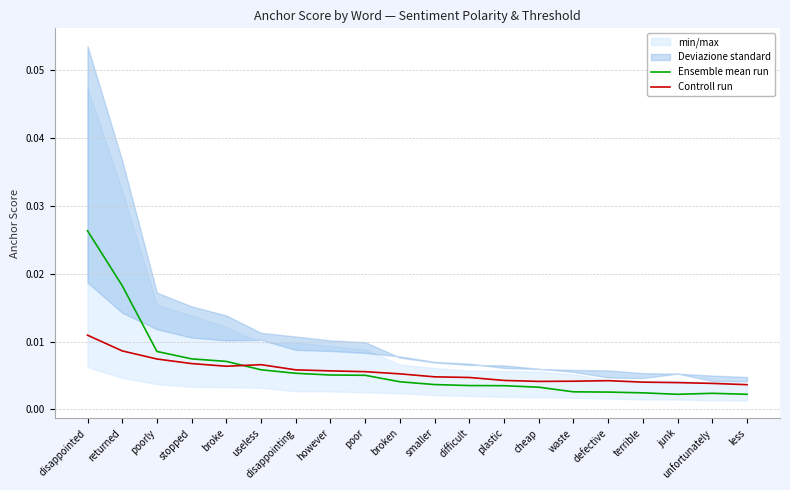

Is it true that Controll run equals 0.0 at defective?

True